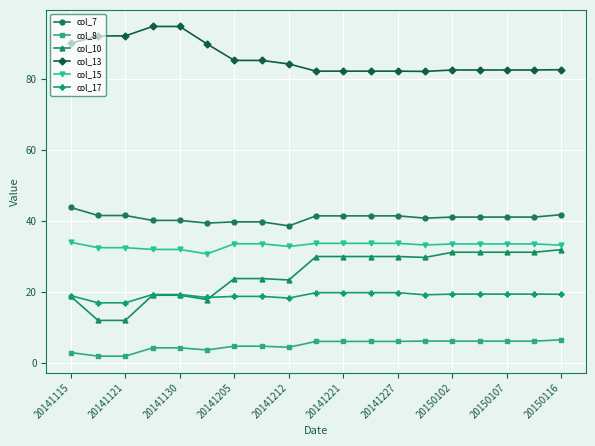

Which series has the largest range (max minus min)?

col_10